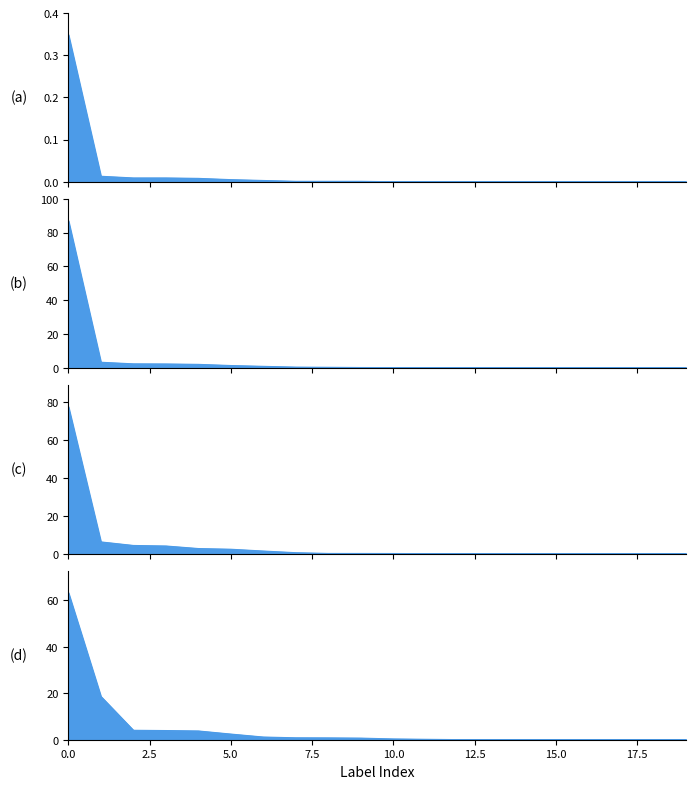

What is the average value of the 201812_% Share of overall DX series?

5.0